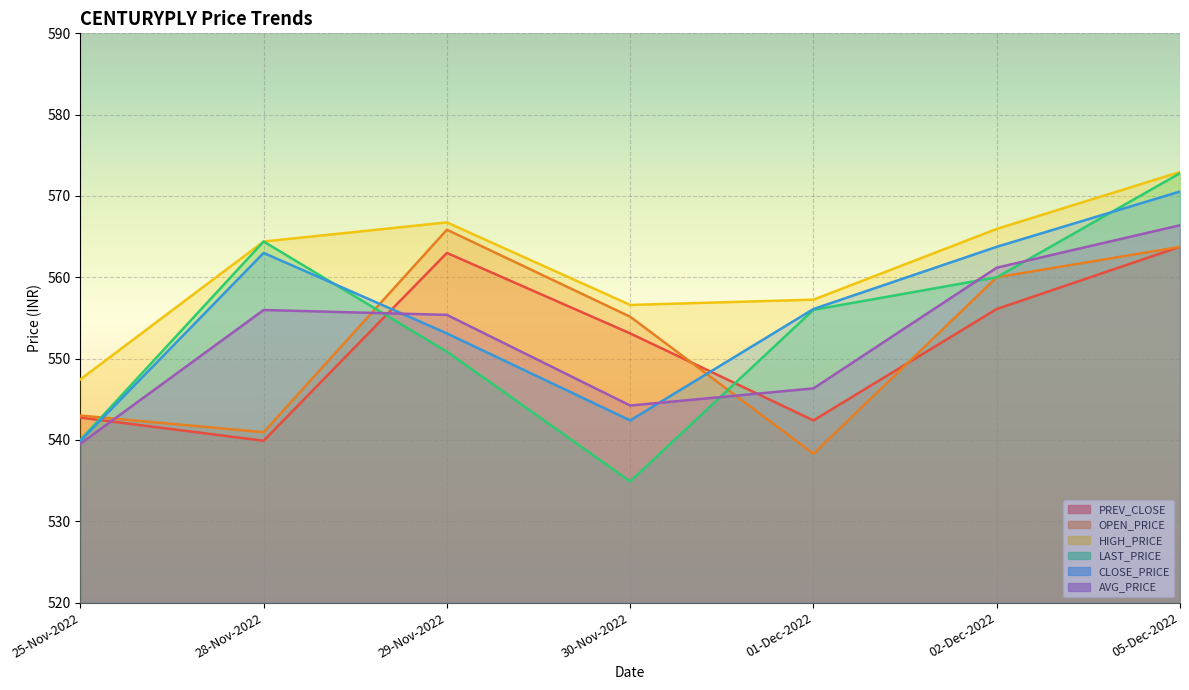

What is the label of the 6th point from the right?

28-Nov-2022